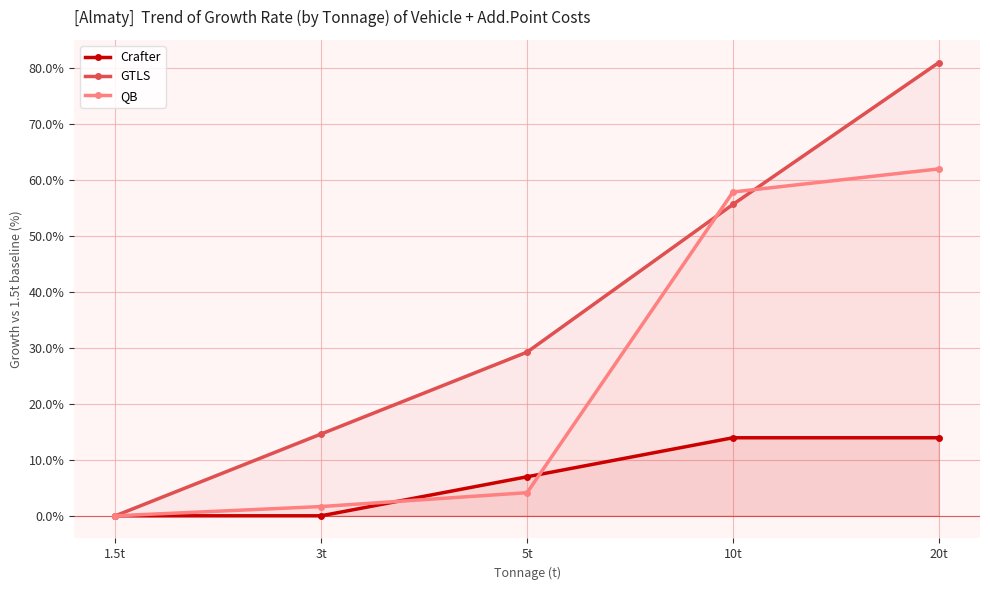

True or false: QB has more than 1 interior local peaks.

False